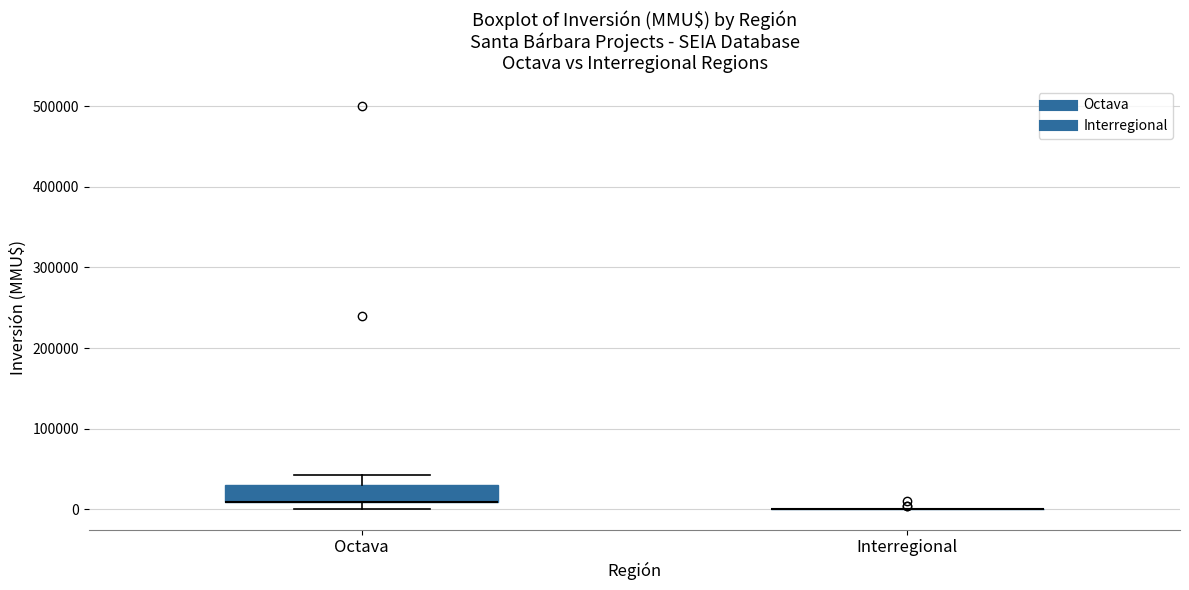

Reading left to right, transcribe this box plot: for each box, give where its median line is, the range the box spans, and where its two whiskers end, as read against the y-axis. The values are not printed on the chart, so give them approximately, as read against the axis.

Octava: median 10000 (drawn on the box's lower edge), box 10000 to 30000, whiskers 0 to 40000
Interregional: box collapsed to a line at 0, whiskers 0 to 0